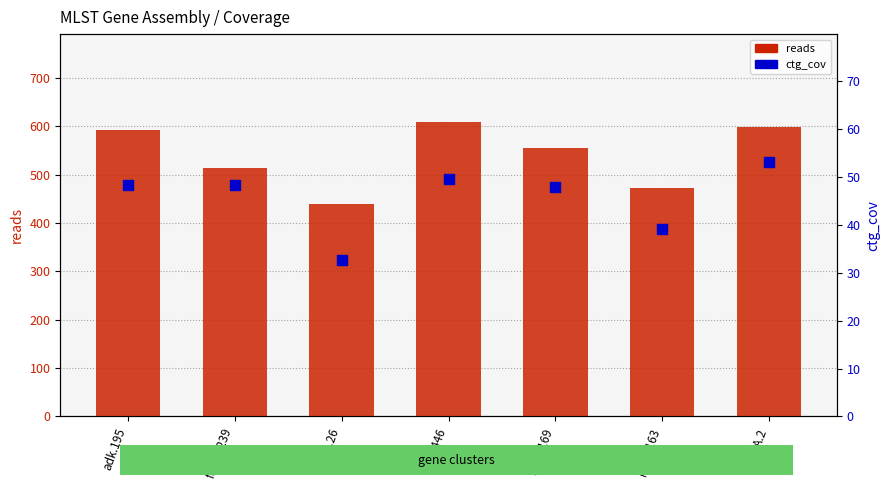

At which category is the sum across all series the highest?

icd.446